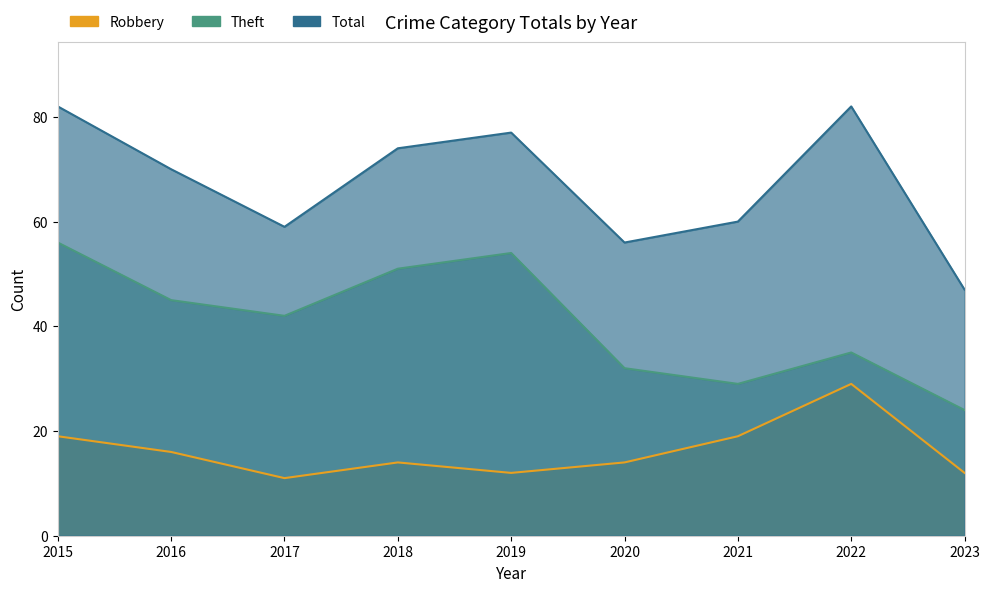

True or false: Total has a value of 74 at 2018.

True